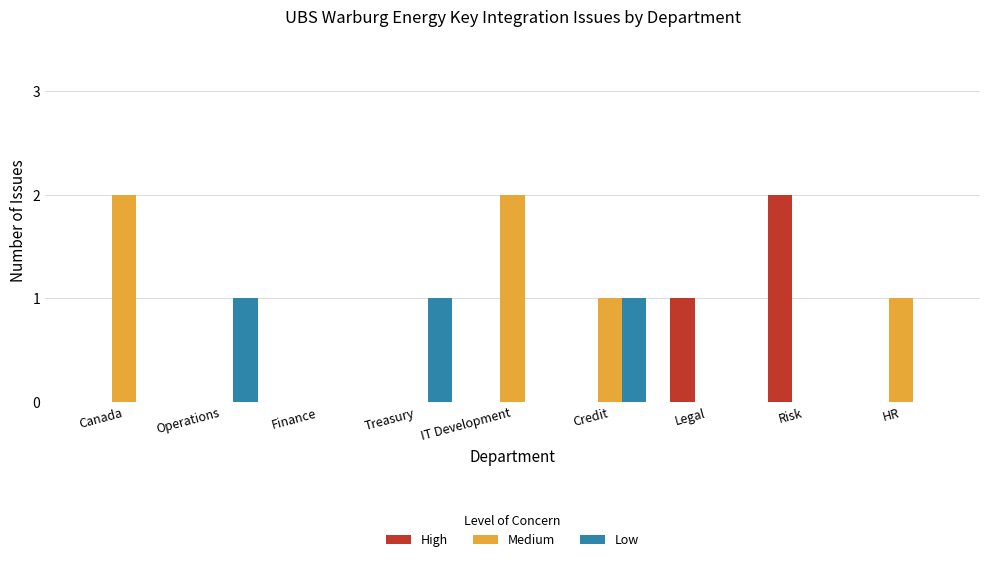

Are the bars grouped side by side (vs. stacked)?

Yes